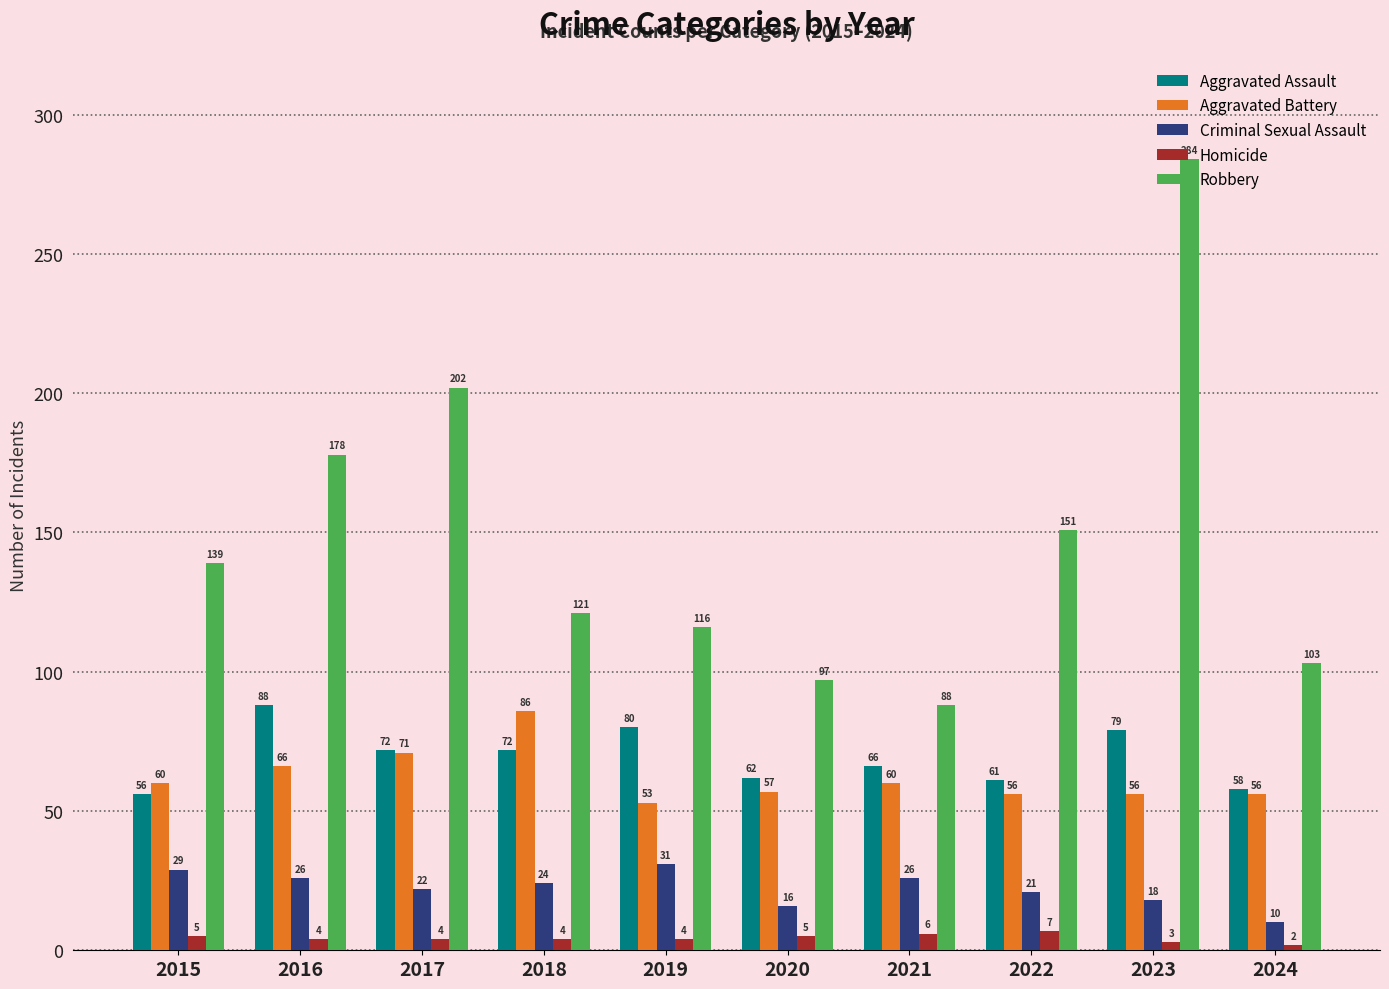

How many values in the Homicide series are below 4?

2